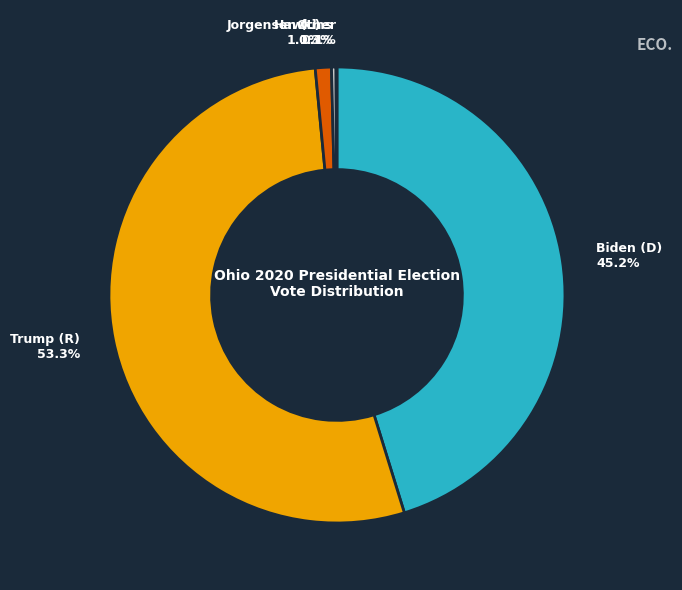

Does any single category account for the majority?

Yes